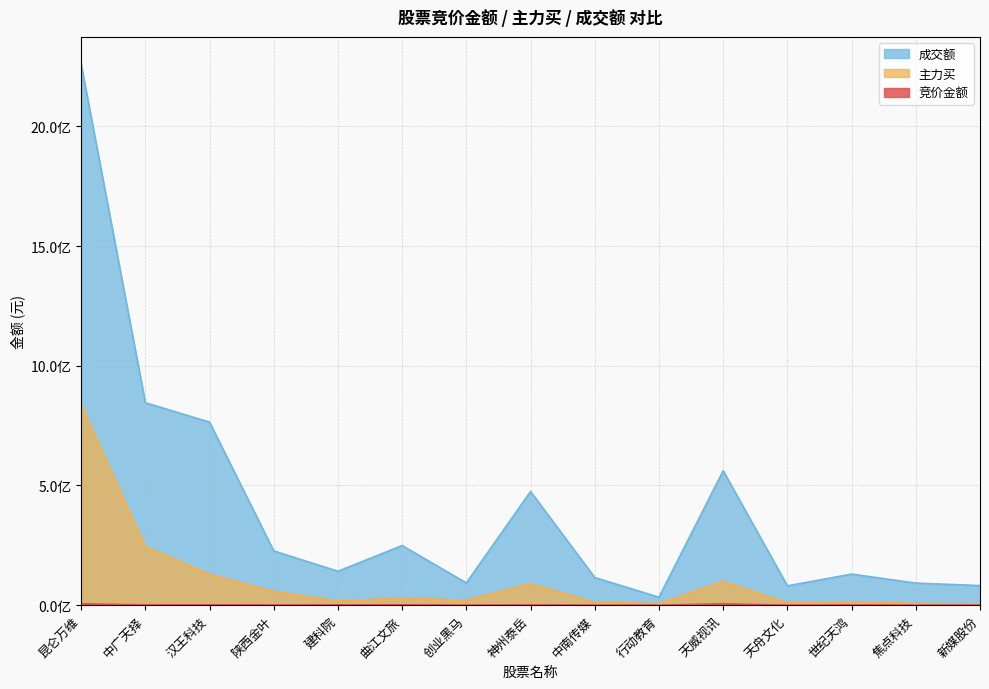

What value does the 主力买 series have at 曲江文旅, to the nearest 100?

29998900